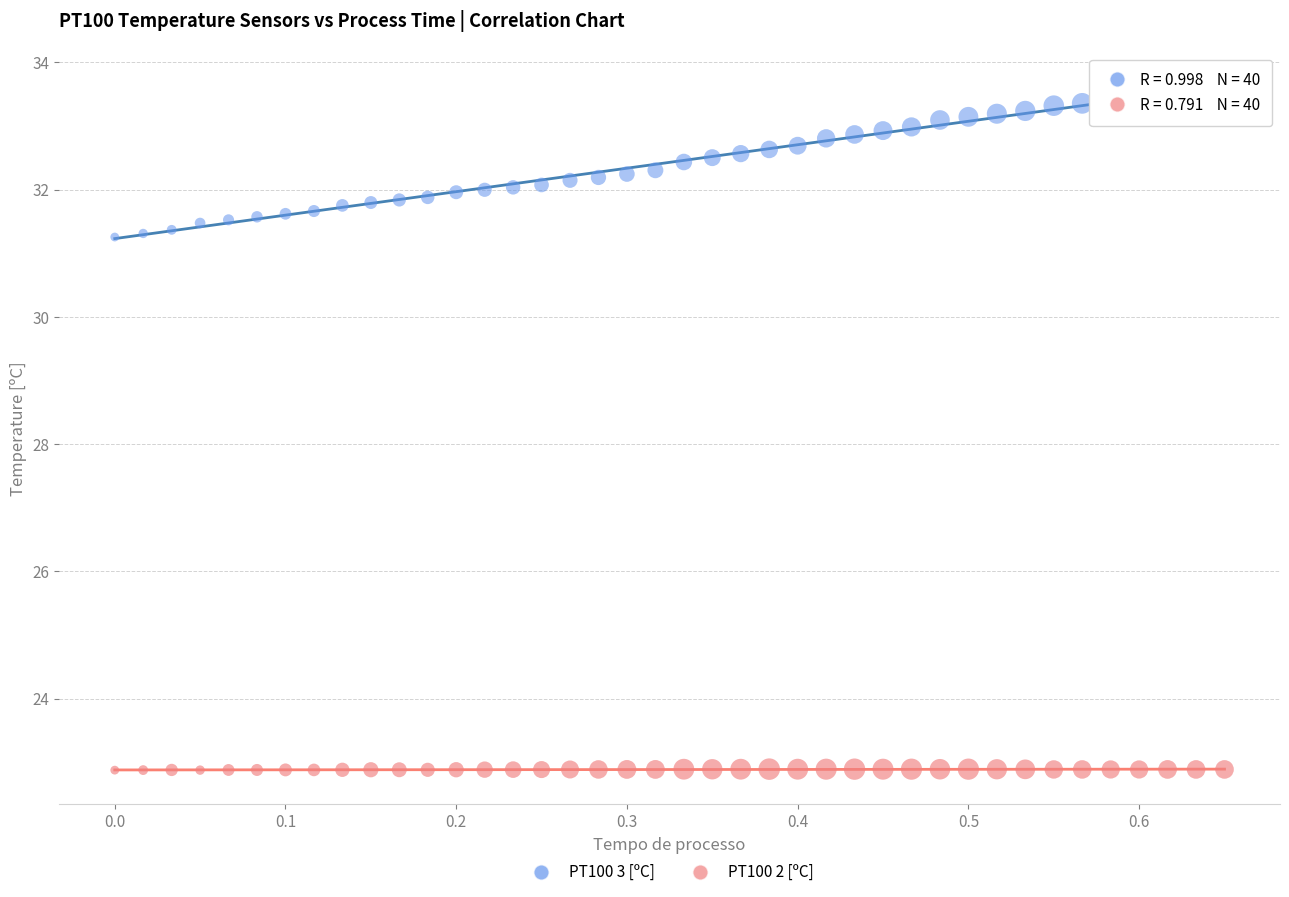

Across all data points, what is the range of Y values (max minus min)?

10.7